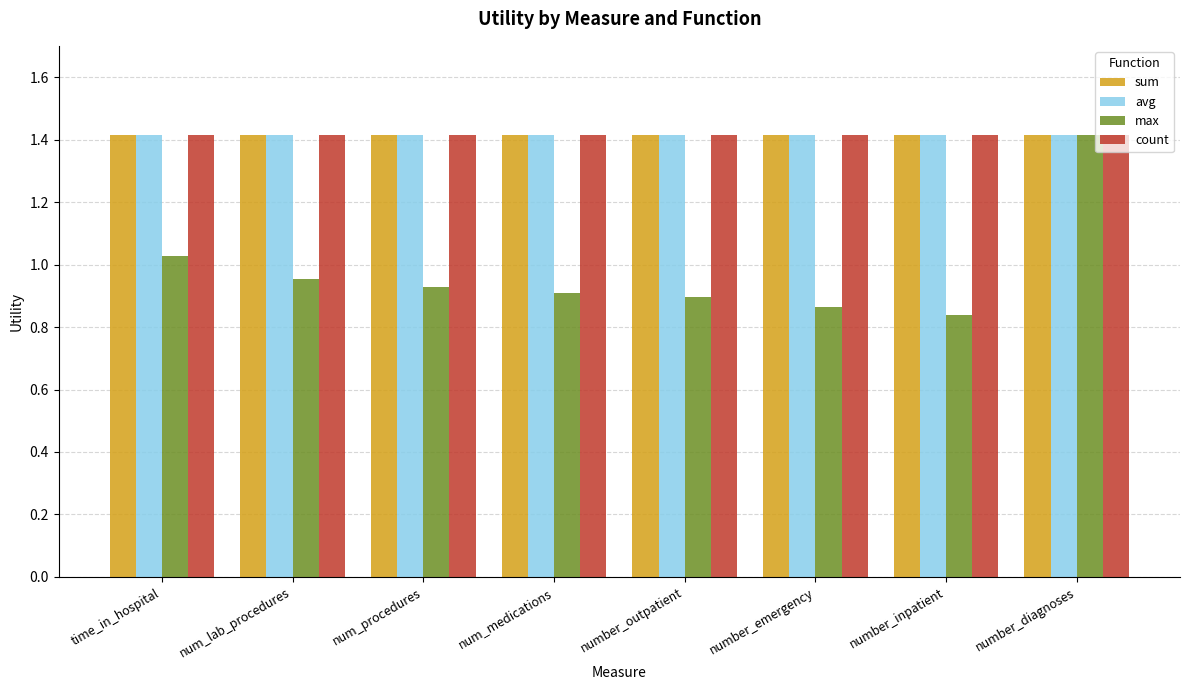

Are the bars horizontal?

No